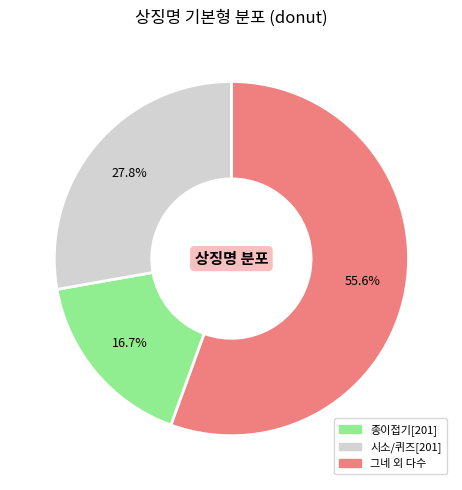

Is there any slice that represents more than half of the pie?

Yes